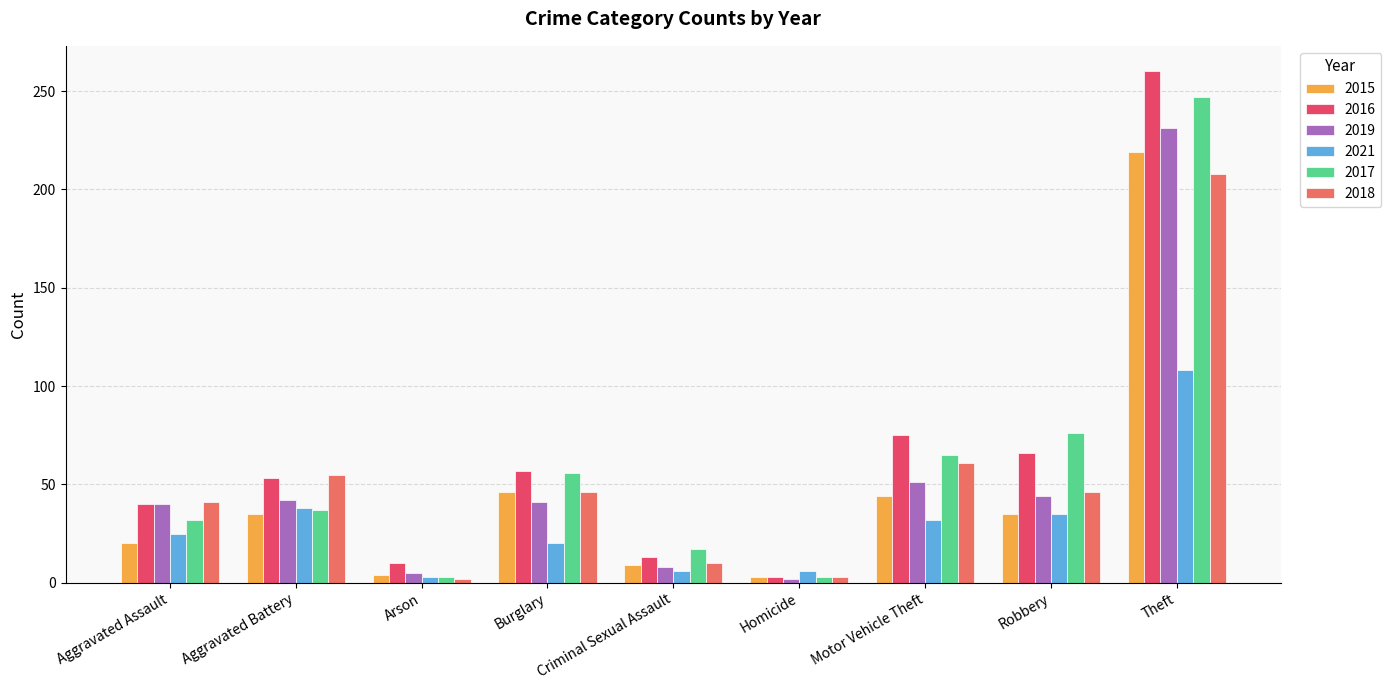

Count the number of data series in this chart.

6